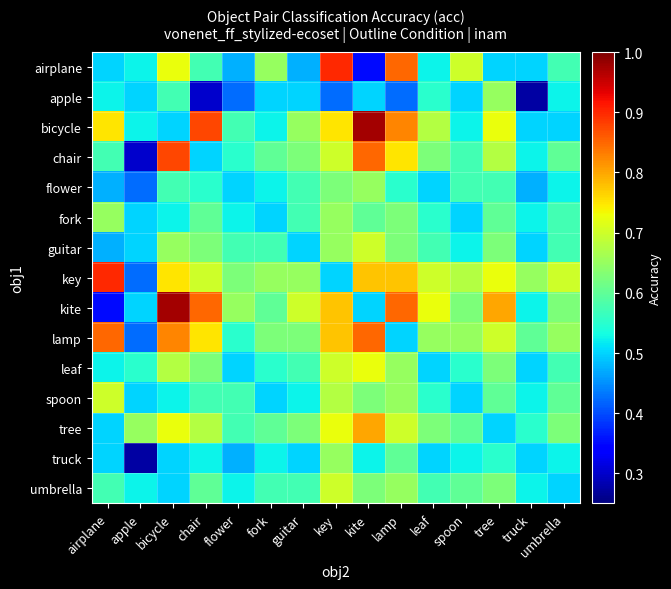

At which category is the sum across all series the highest?

key